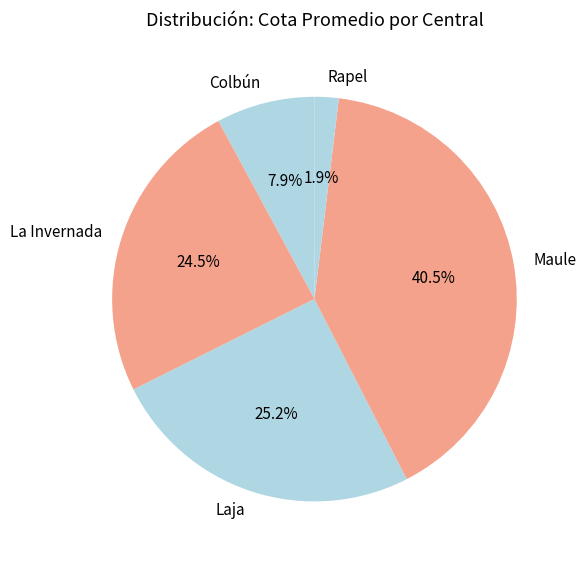

Does Maule represent more than half of the total?

No